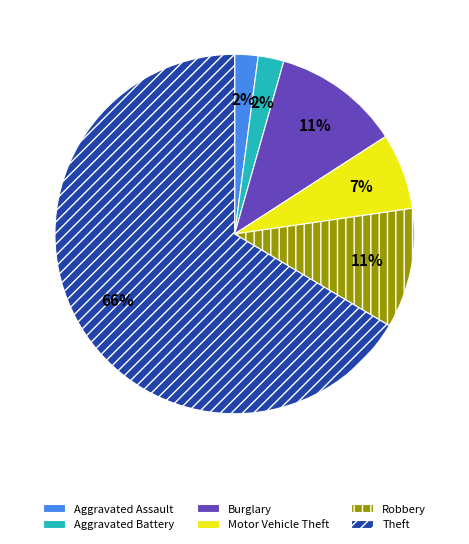

What is the largest slice in the pie chart?

Theft